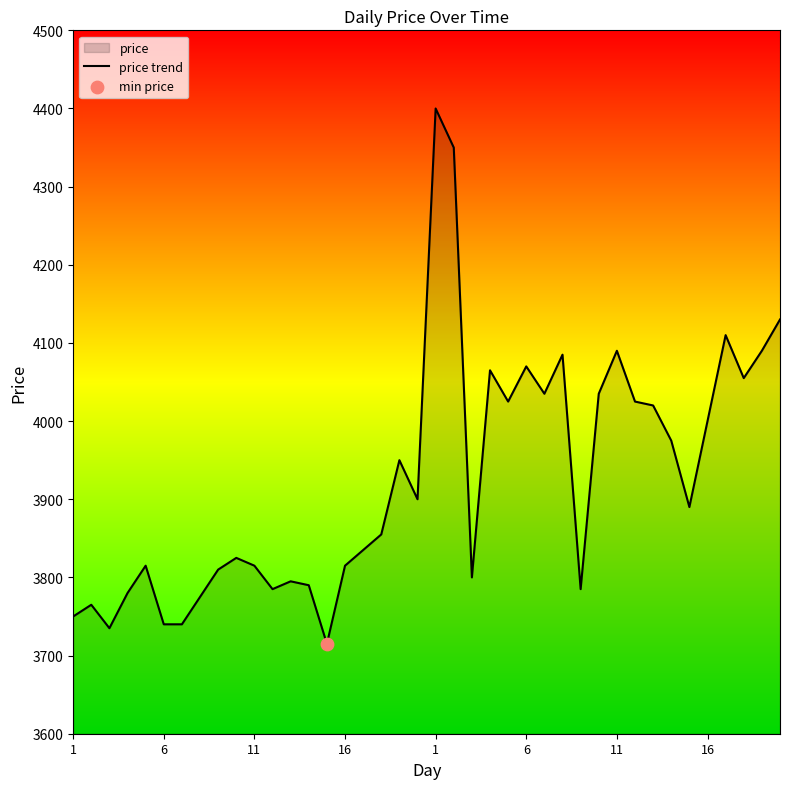

How many lines are shown in the chart?

1